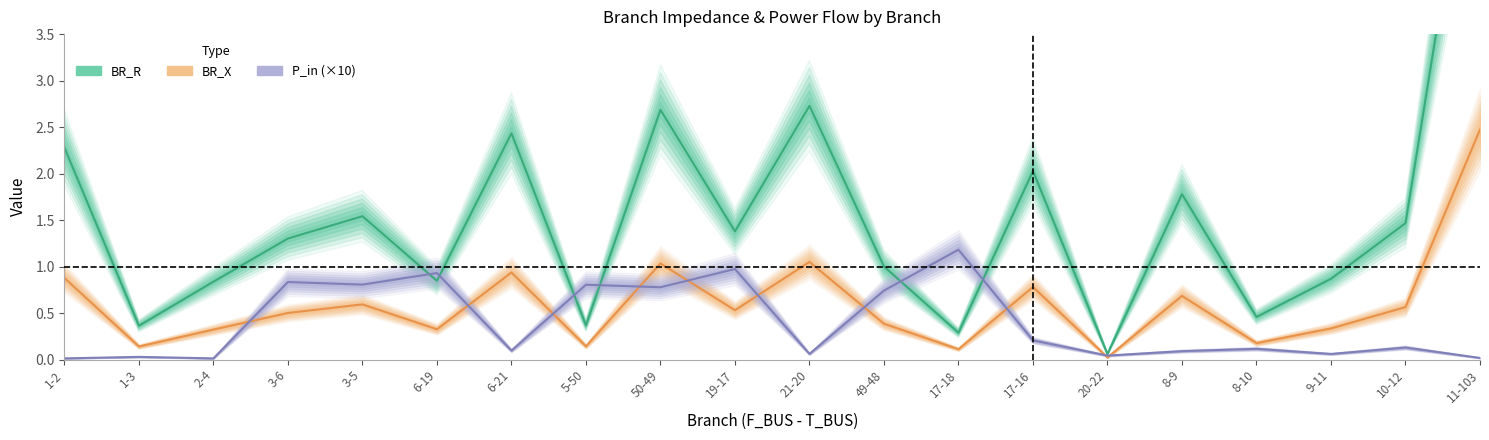

How many data points does each series have?

20